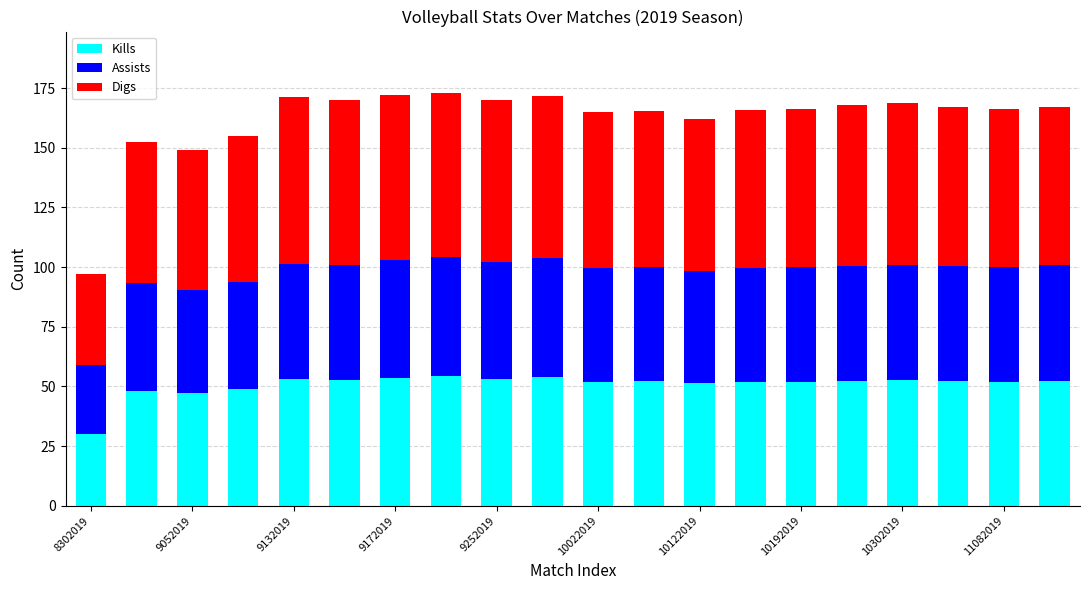

Count the number of categories in the chart.

20